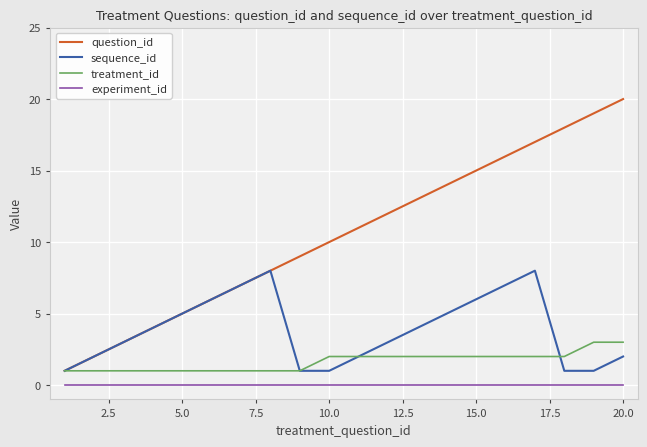

Which series has the largest range (max minus min)?

question_id